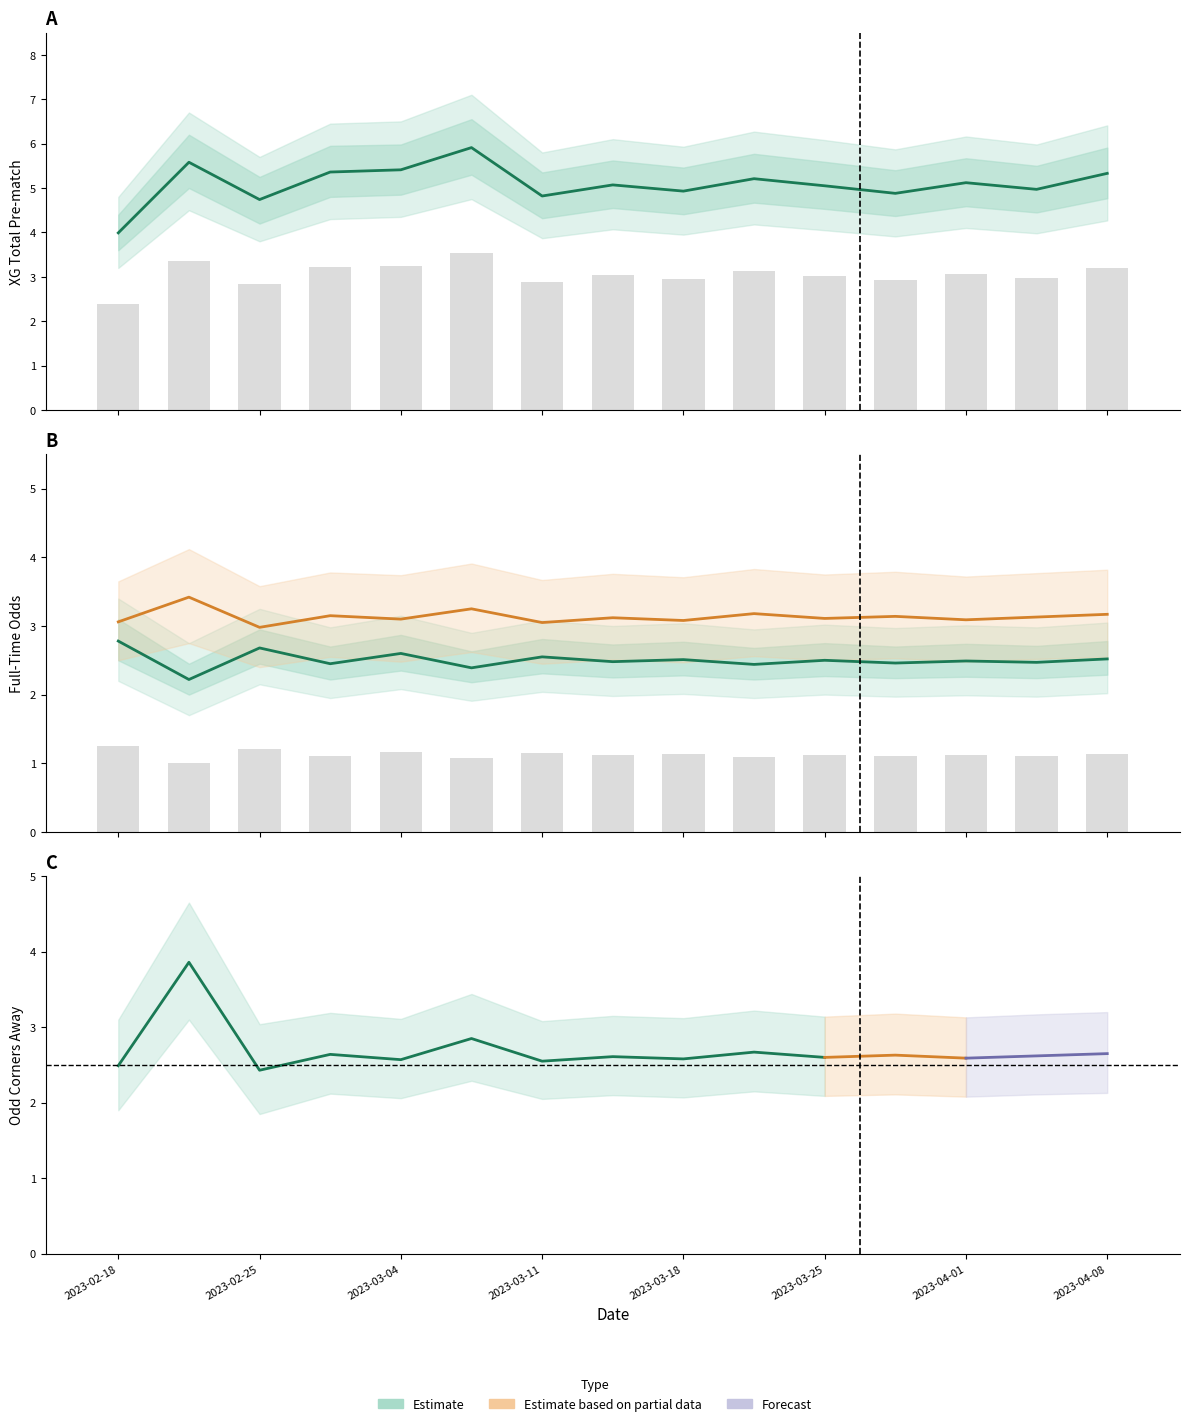

What is the spread (max minus min) of values at 2023-03-26?

2.4